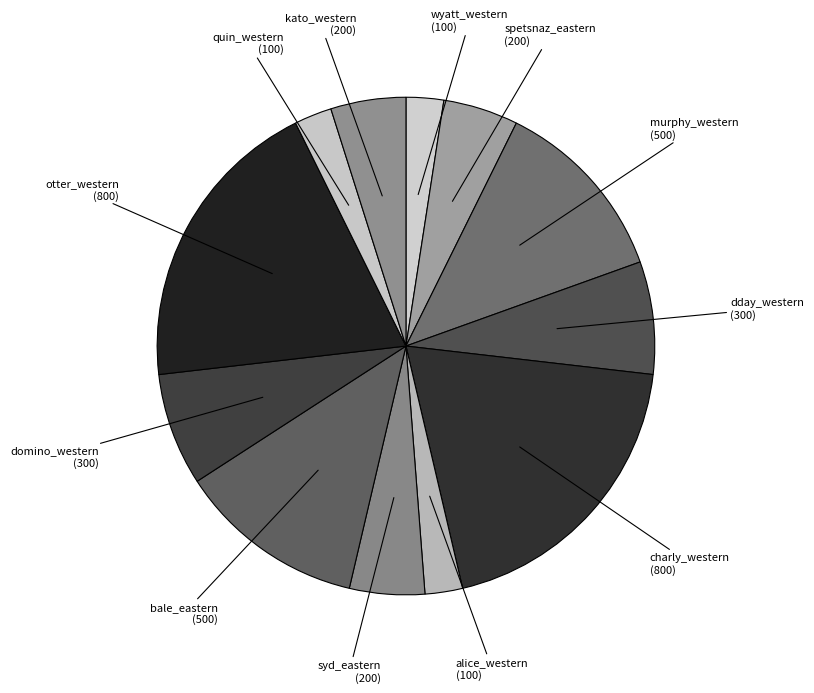

Approximately how many times larger is the value at wyatt_western (100) compared to dday_western (300)?

0.3